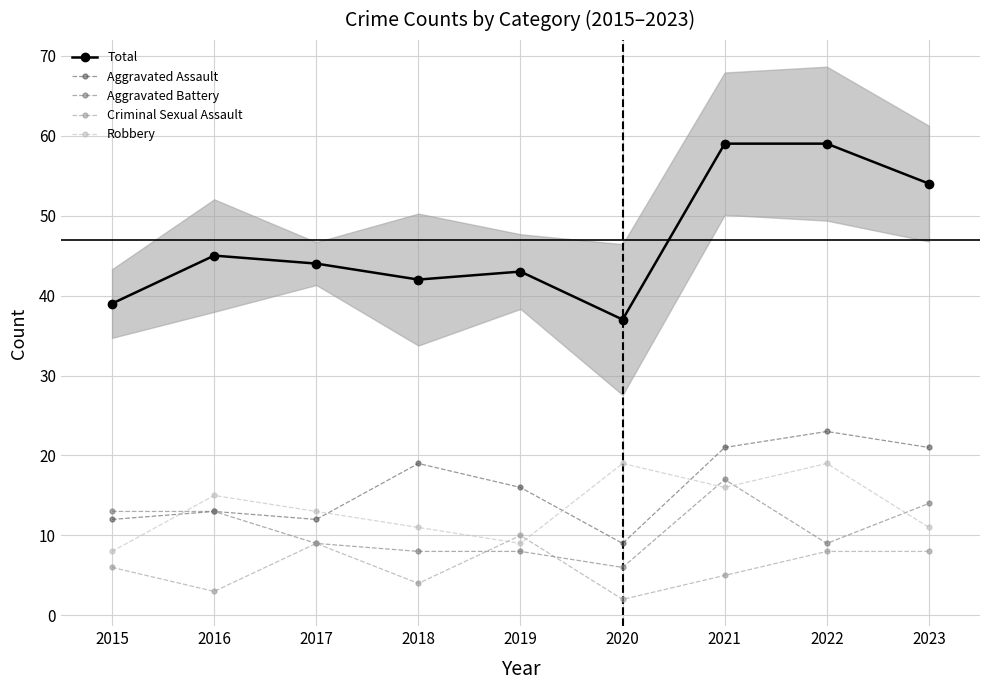

What is the greatest value displayed?

59